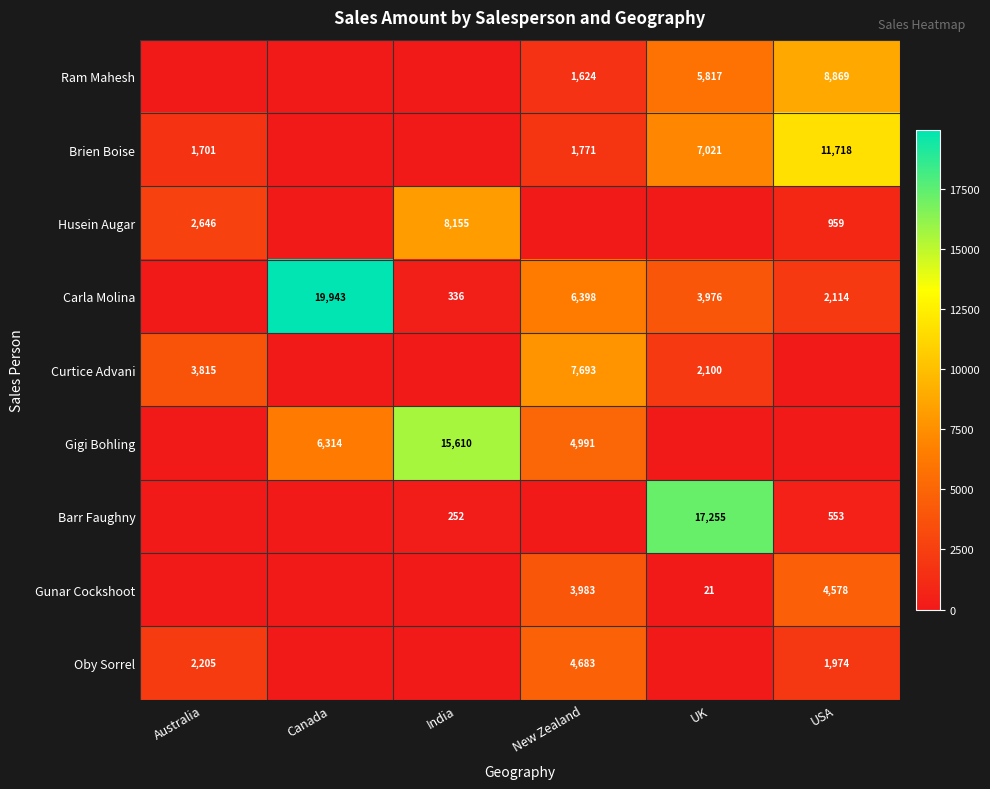

The value of Oby Sorrel at New Zealand is 4683. True or false?

True